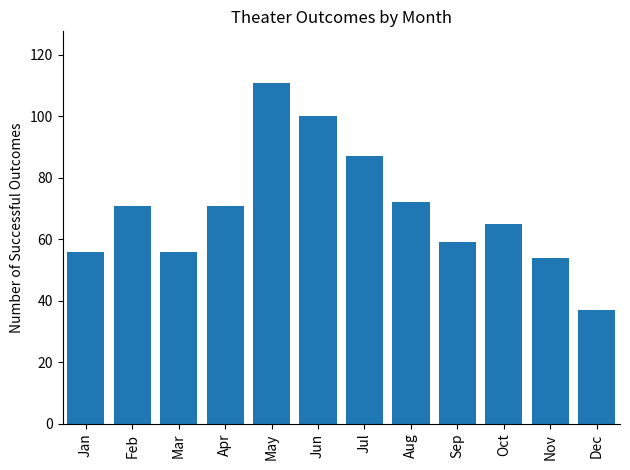

What is the minimum value shown in the chart?

37